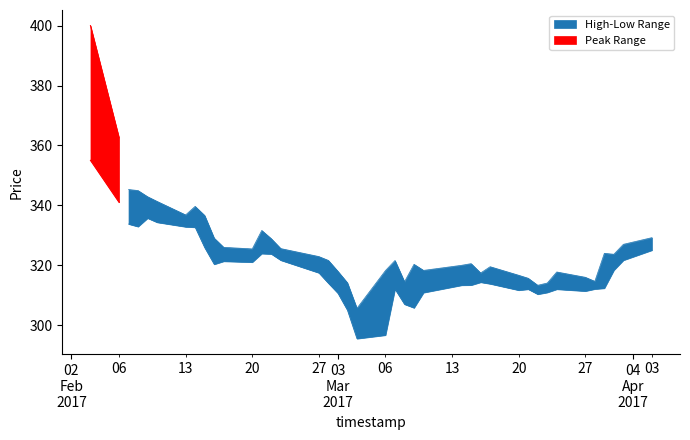

The value of High at 2017-03-23 is 91.2. True or false?

False